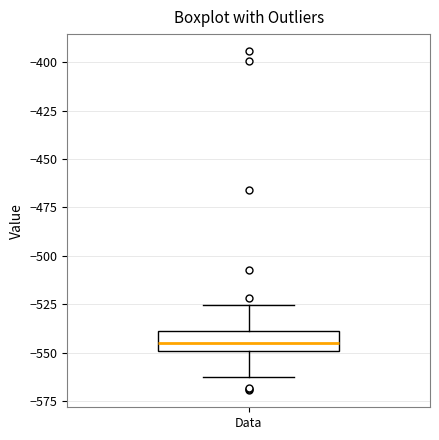

Transcribe this box plot: give where the median line is, the range the box spans, and where the two whiskers end, as read against the y-axis. The values are not printed on the chart, so give them approximately, as read against the axis.

median -545, box -550 to -540, whiskers -560 to -525